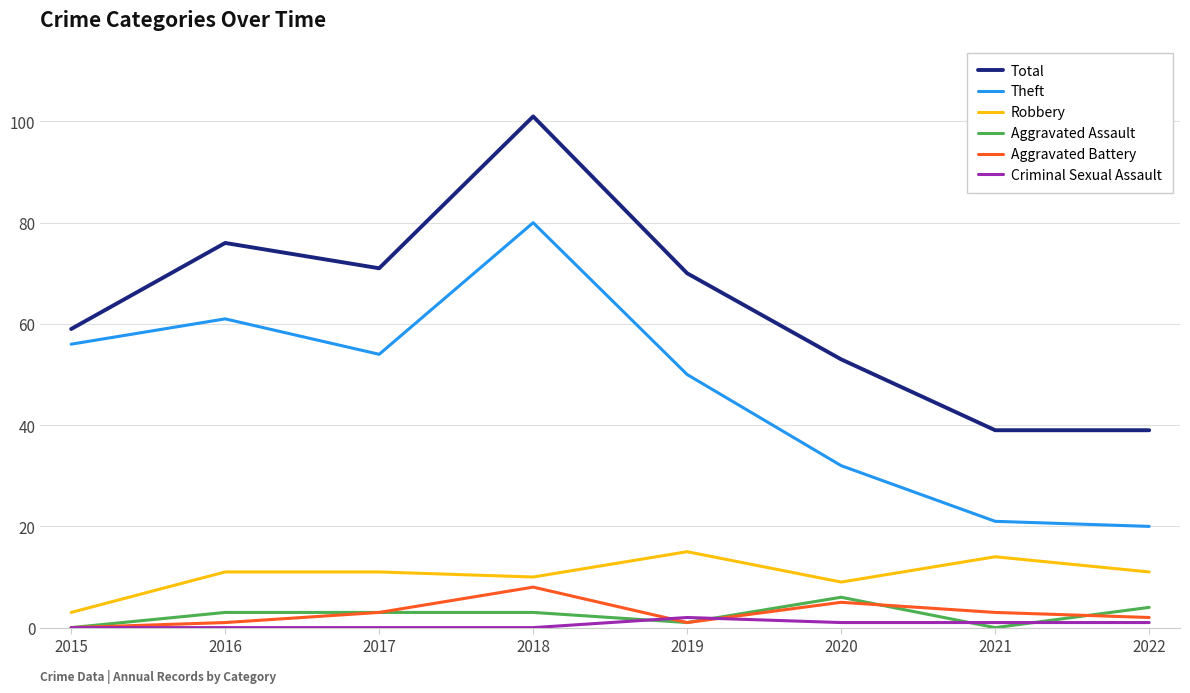

What is the highest value of the Aggravated Assault series?

6